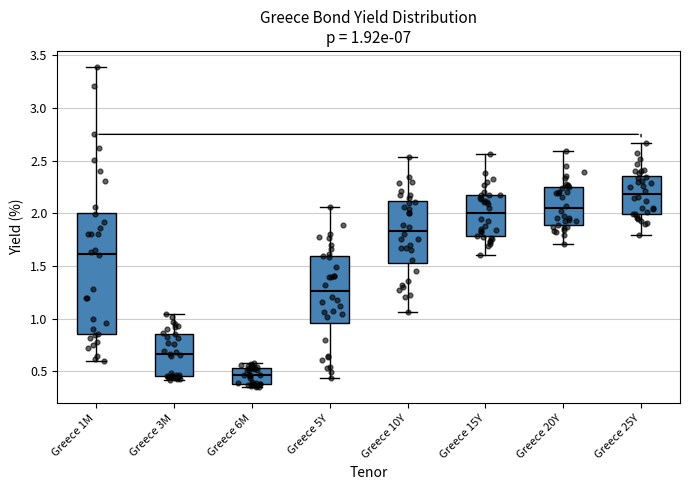

Which box's median line is the lowest?

Greece 6M